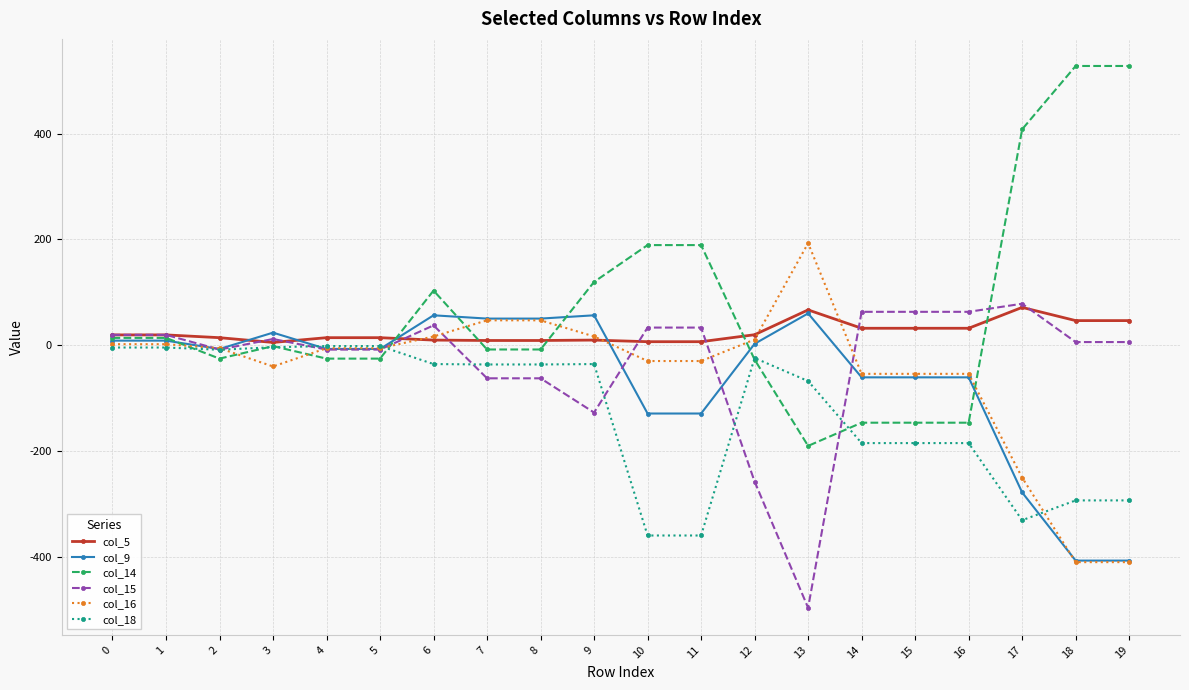

What is the sum of all col_14 values?

1343.2